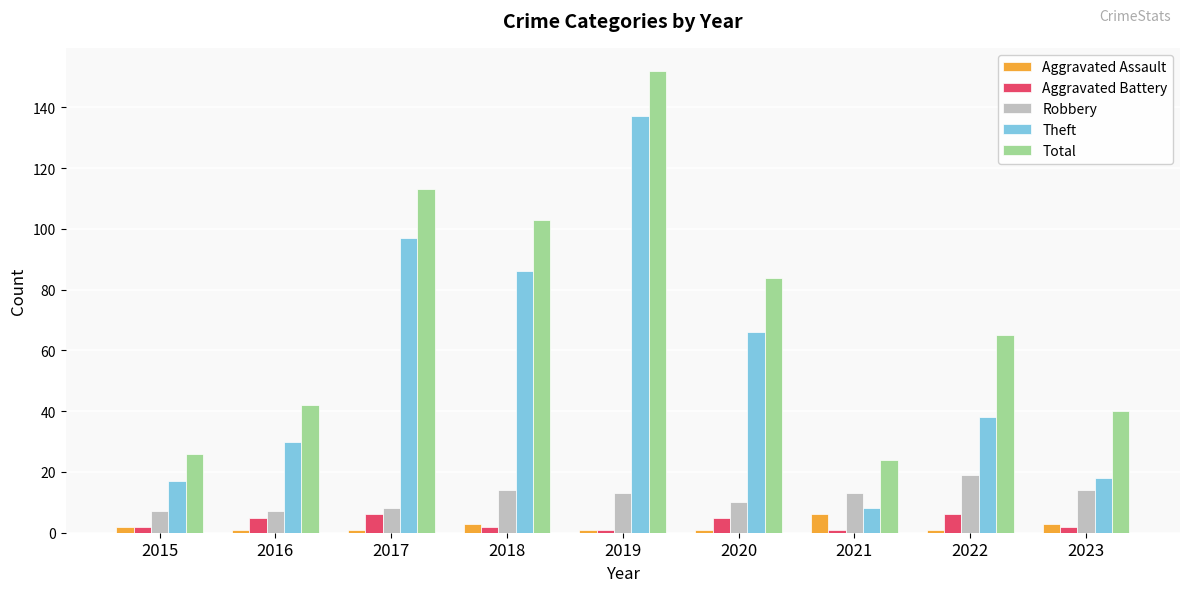

What is the value of the Total bar at the 8th from the left?

65